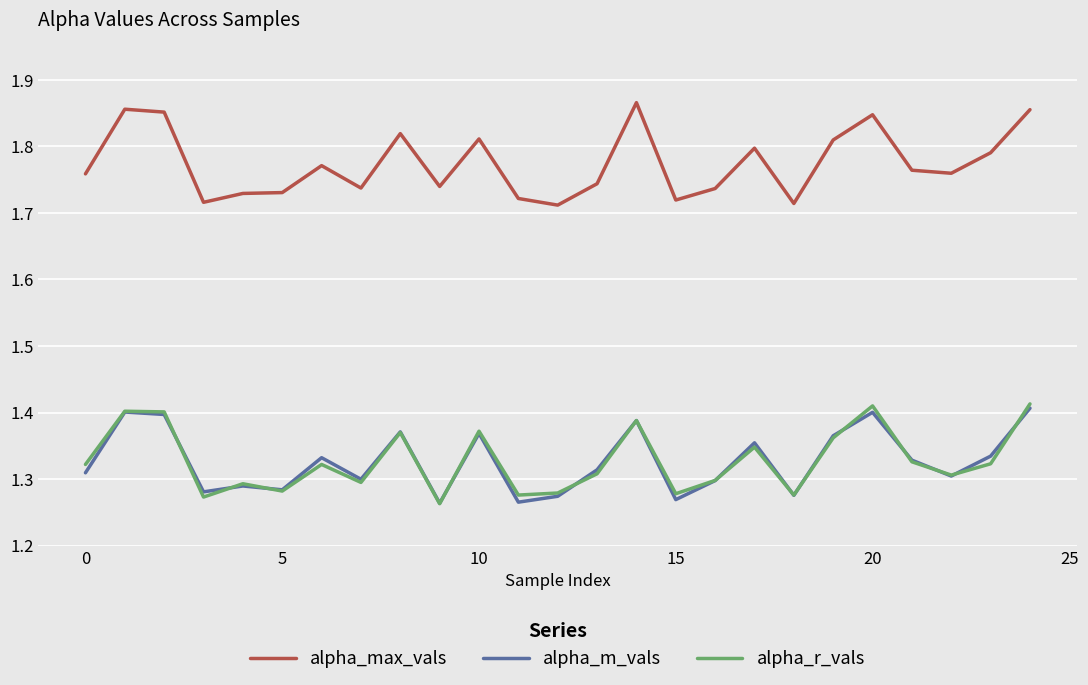

Which series has the largest total across all categories?

alpha_max_vals